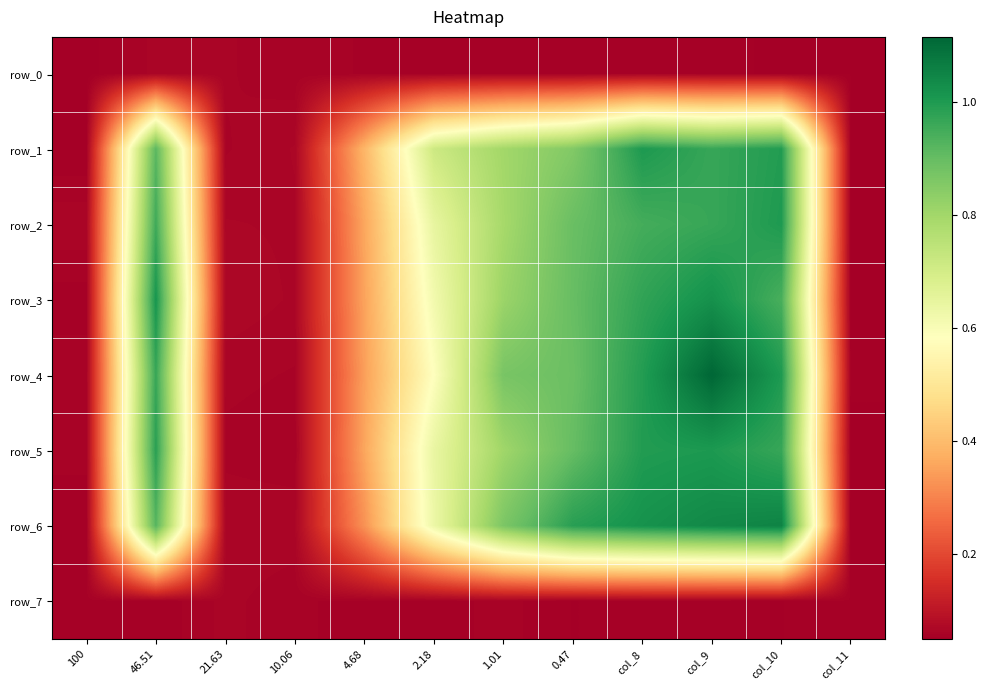

List the series in order of their peak value, lowest first.

row_0, row_7, row_2, row_1, row_5, row_3, row_6, row_4